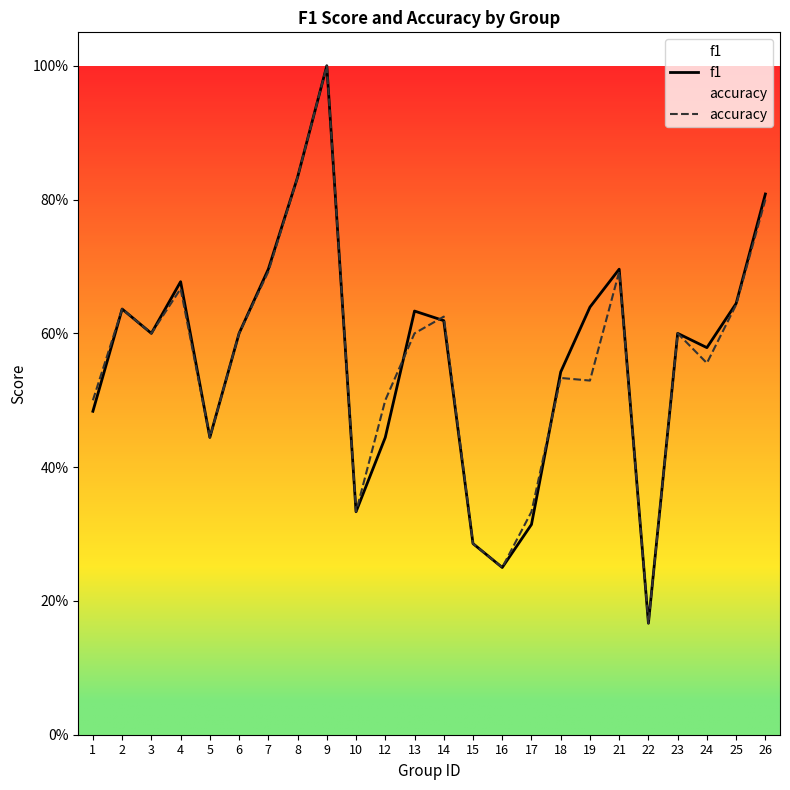

What is the difference between the maximum and minimum values in the f1 series?

0.8